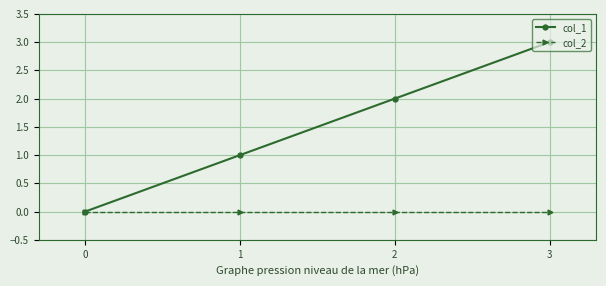

True or false: col_1 has a value of 0 at 0.

True